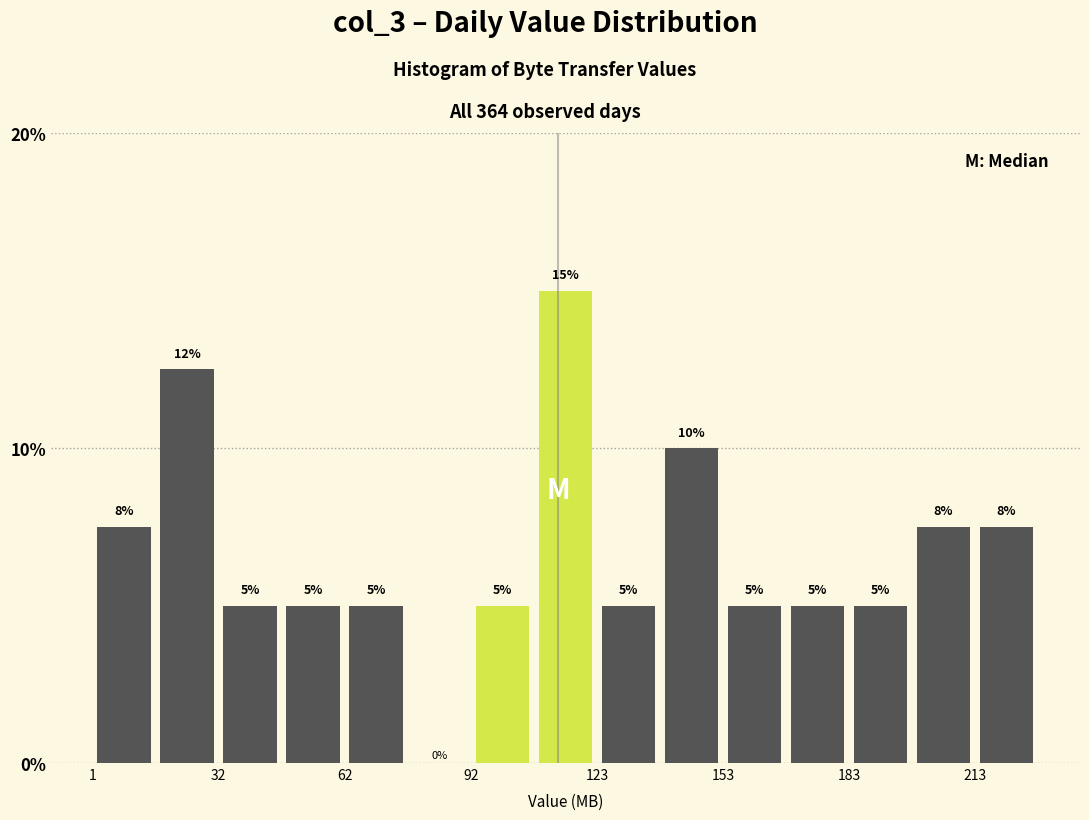

Around what value on the x-axis is the tallest bar? Give the approximate position of its centre, as read against the axis.

115